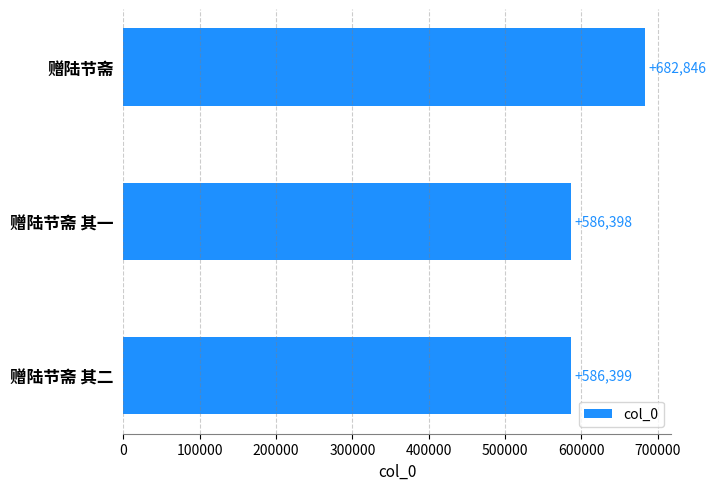

List the labels in order of value, smallest first.

赠陆节斋 其一, 赠陆节斋 其二, 赠陆节斋